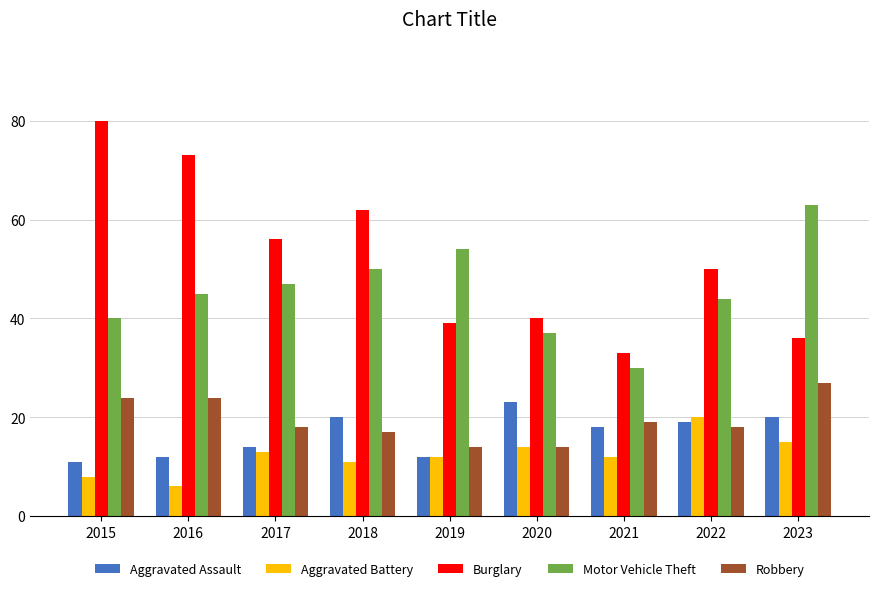

The Aggravated Battery series shows 14 at 2015. True or false?

False